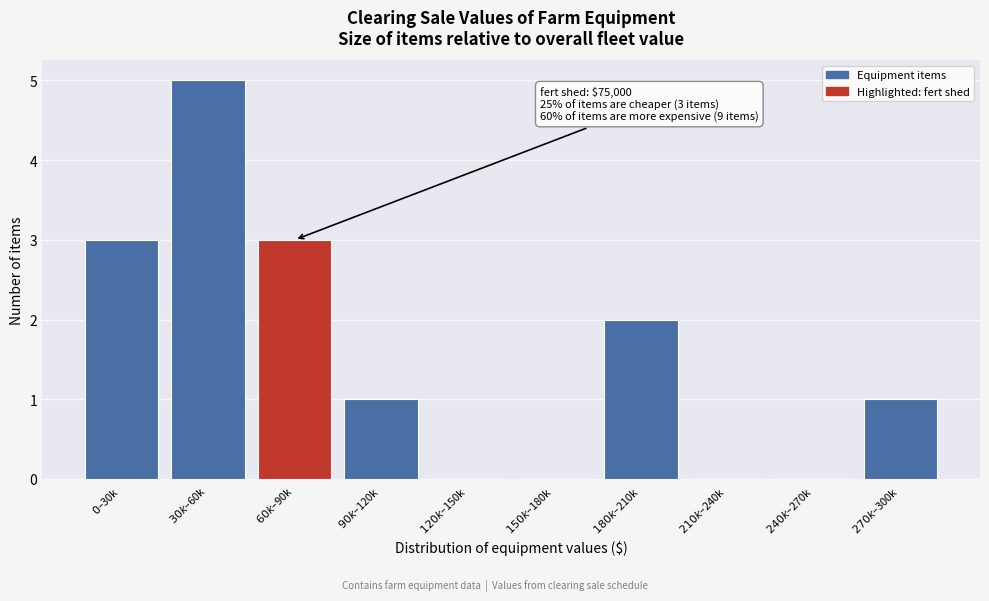

What is the greatest value displayed?

5